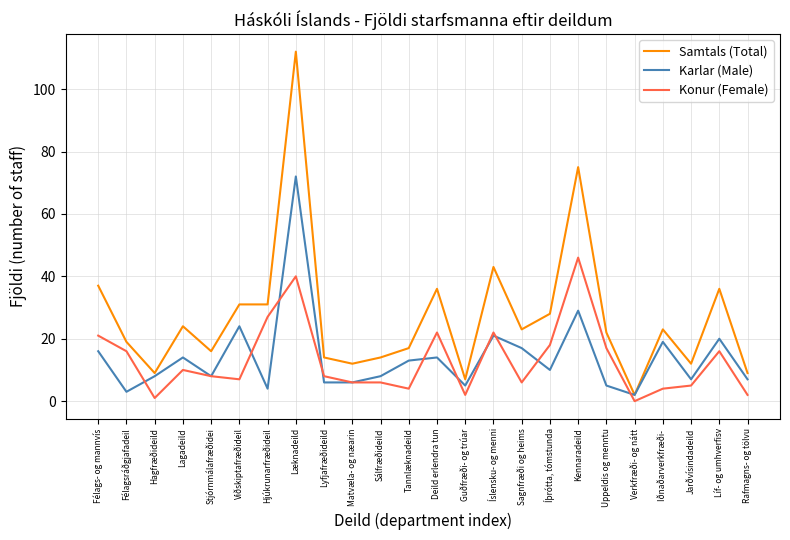

Which series has the largest range (max minus min)?

Samtals (Total)